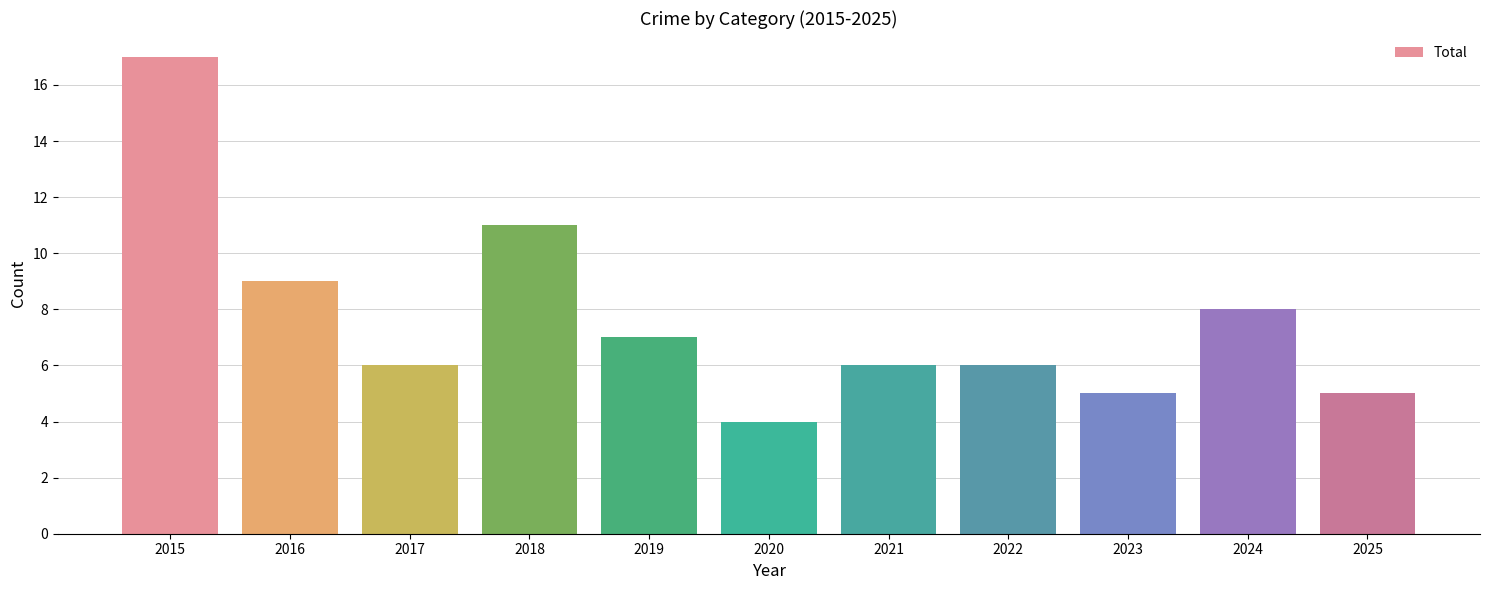

What is the ratio of the value at 2017 to the value at 2021?

1.0